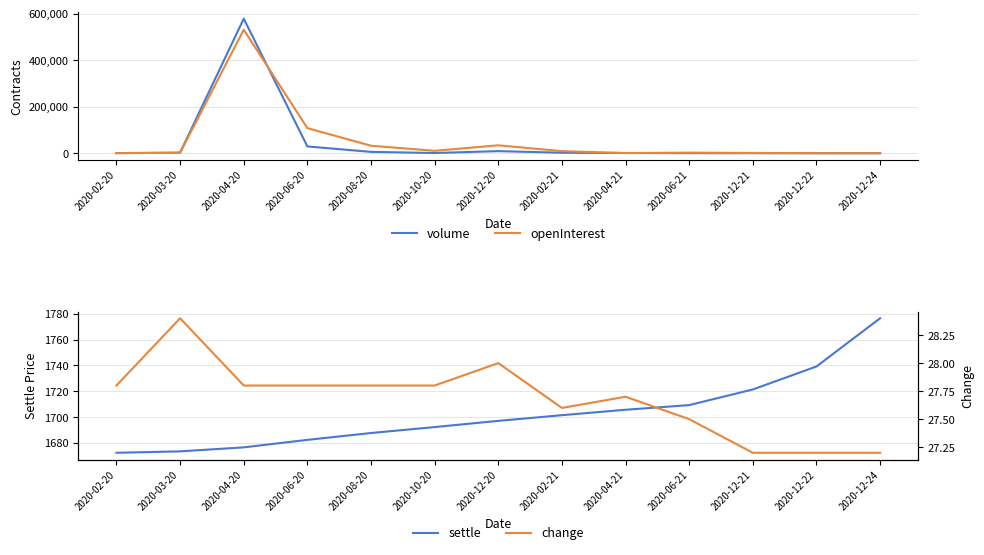

Count the number of data series in this chart.

4